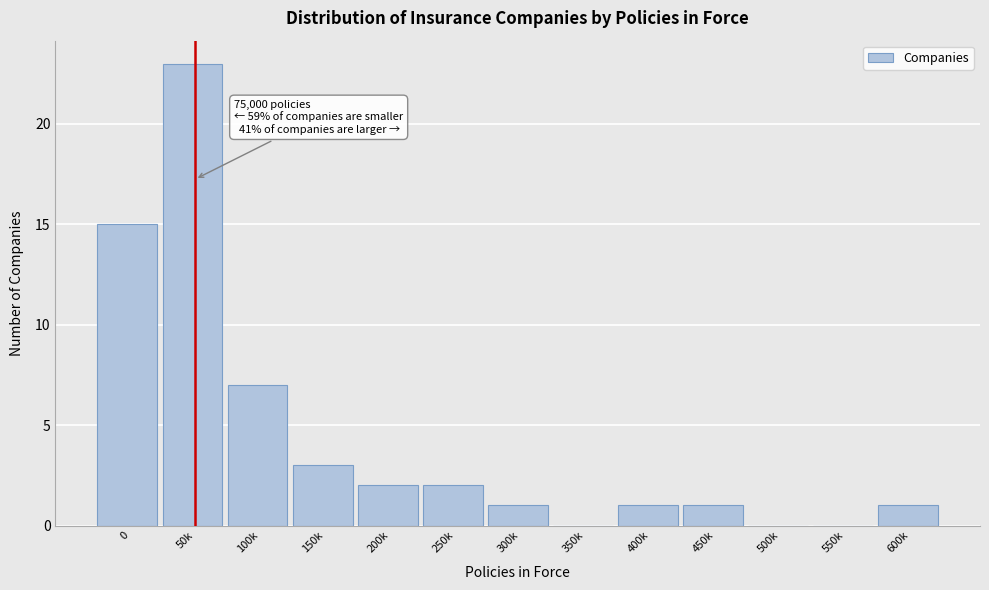

Reading left to right, transcribe all the data shown in this chart.

0=15	50k=23	100k=7	150k=3	200k=2	250k=2	300k=1	350k=0	400k=1	450k=1	500k=0	550k=0	600k=1